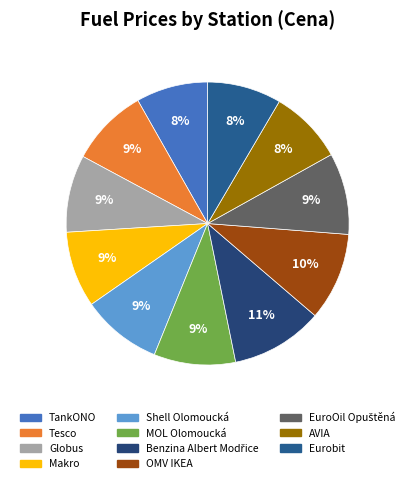

What is the smallest slice in the pie chart?

TankONO